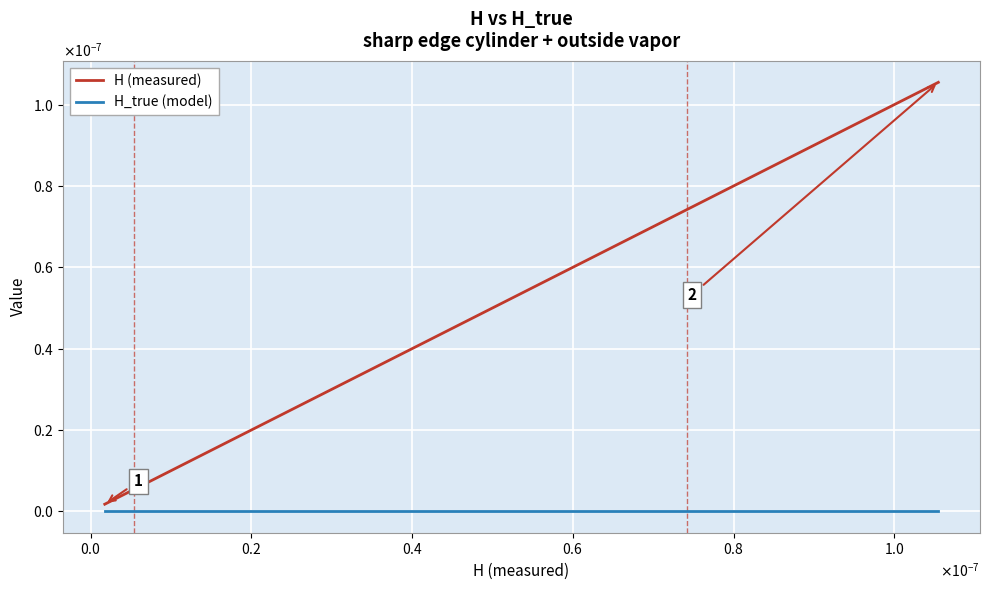

True or false: H_true (model) has more than 0 points higher than both neighbors.

False